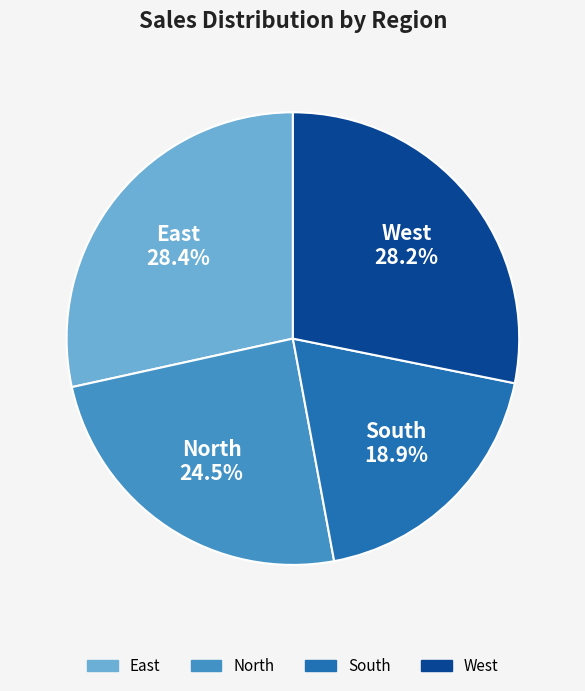

Is there a majority slice in this chart?

No